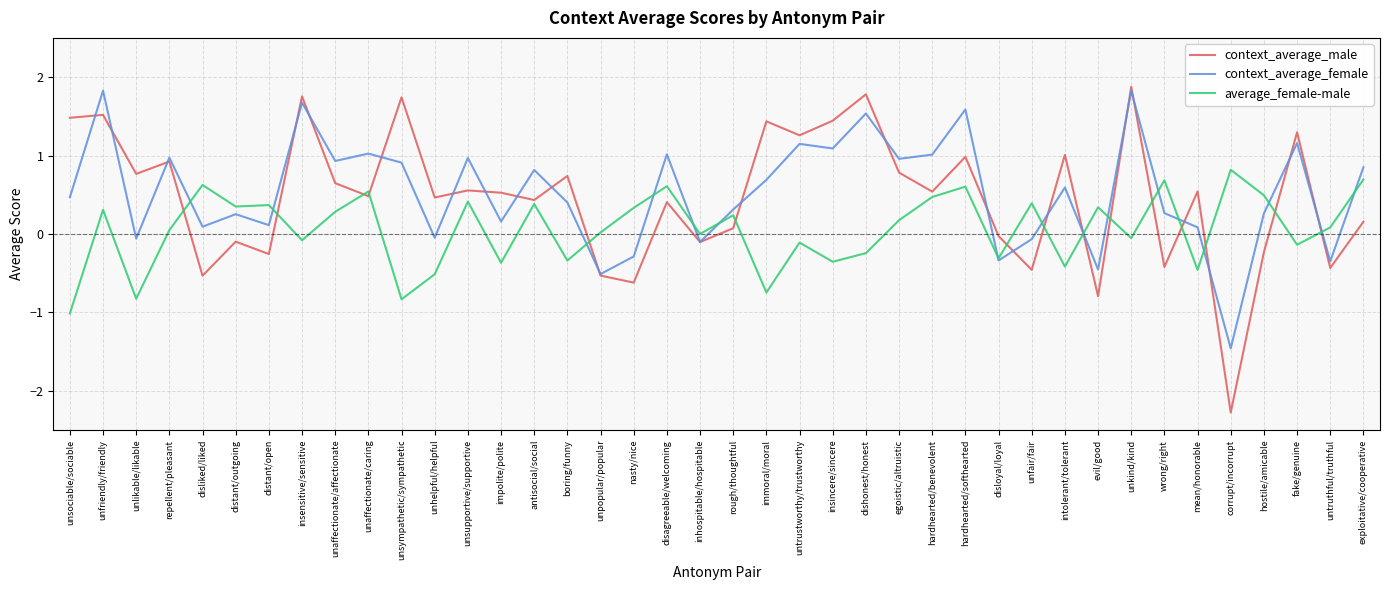

What position from the left is unpopular/popular?

17